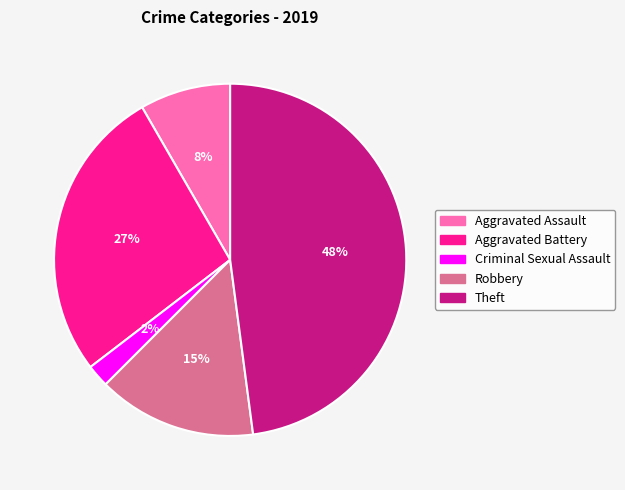

What is the largest slice in the pie chart?

Theft